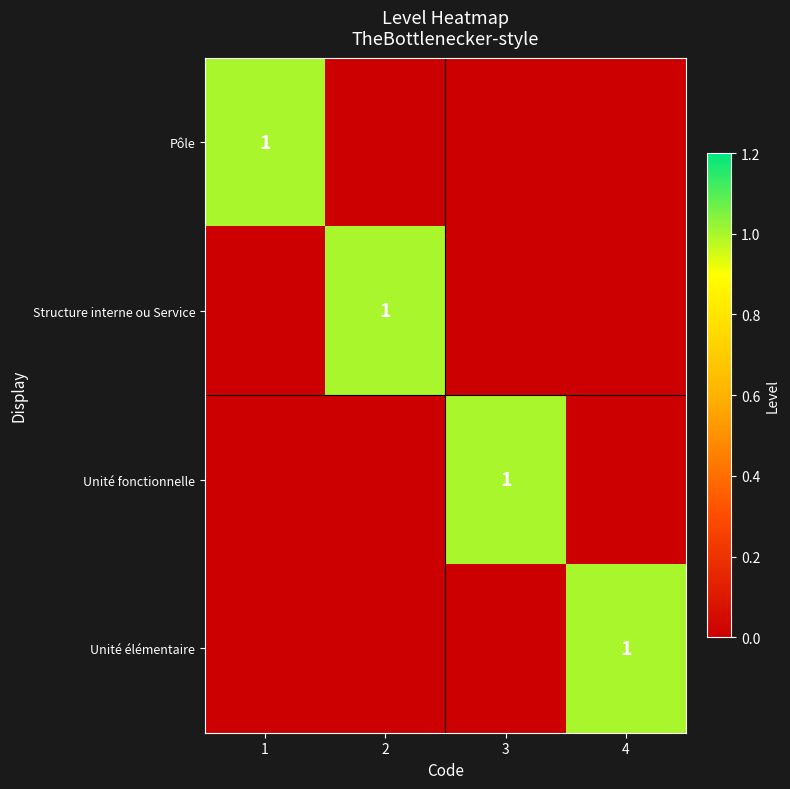

Is it true that Unité élémentaire equals 1 at 4?

True